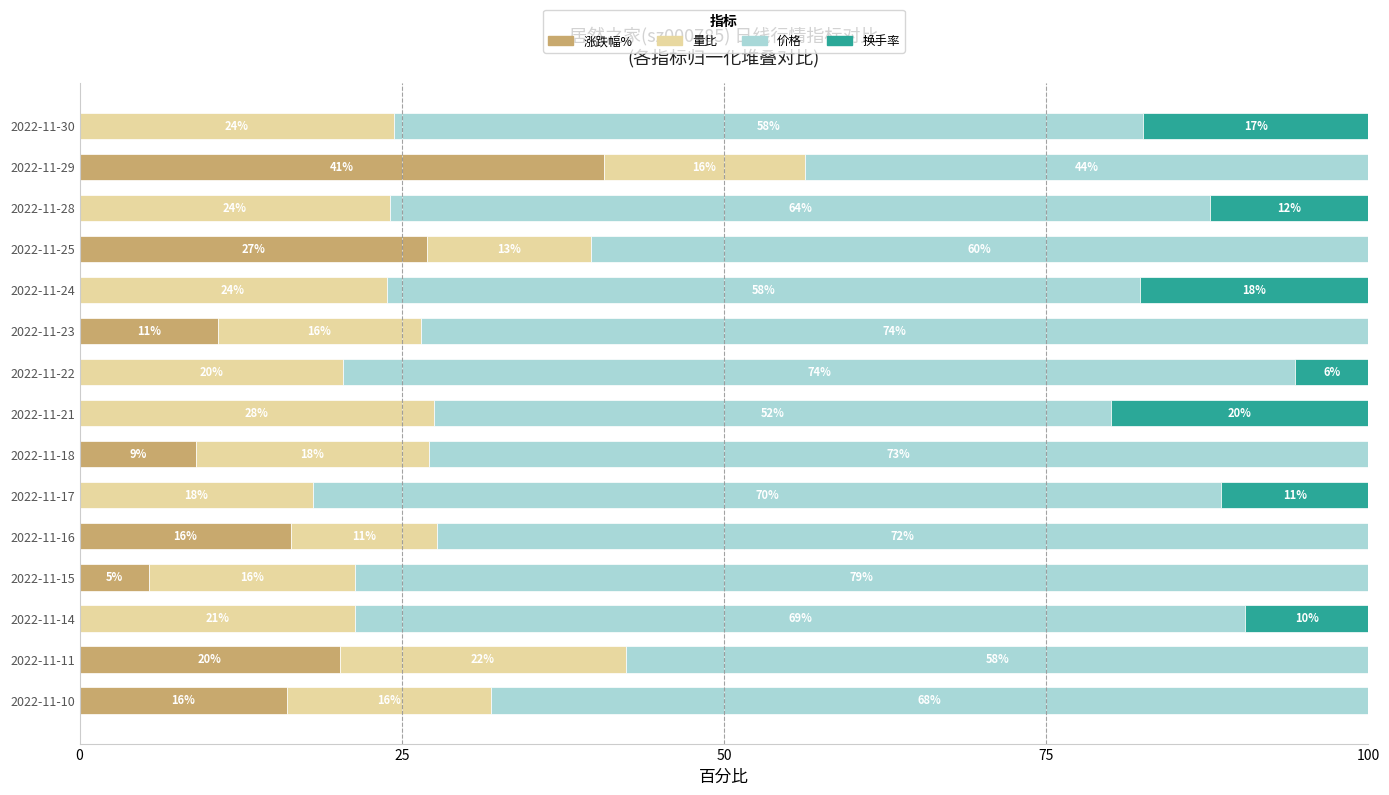

The 涨跌幅% series shows 9.0 at 2022-11-18. True or false?

True